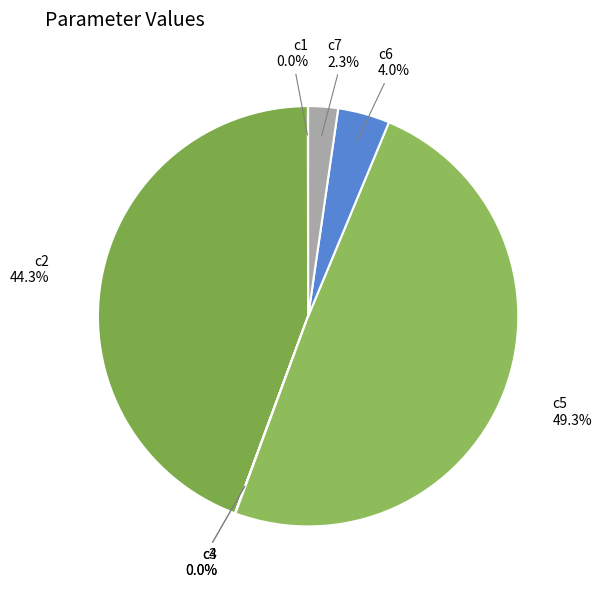

What portion of the pie excludes c2?

55.7%